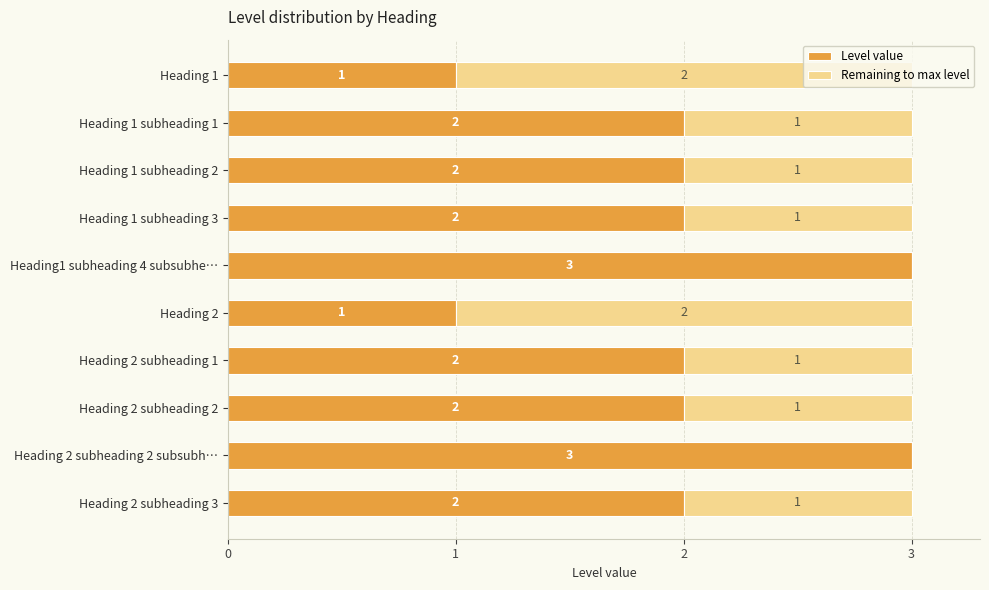

How many Level value values are between 2 and 3?

8